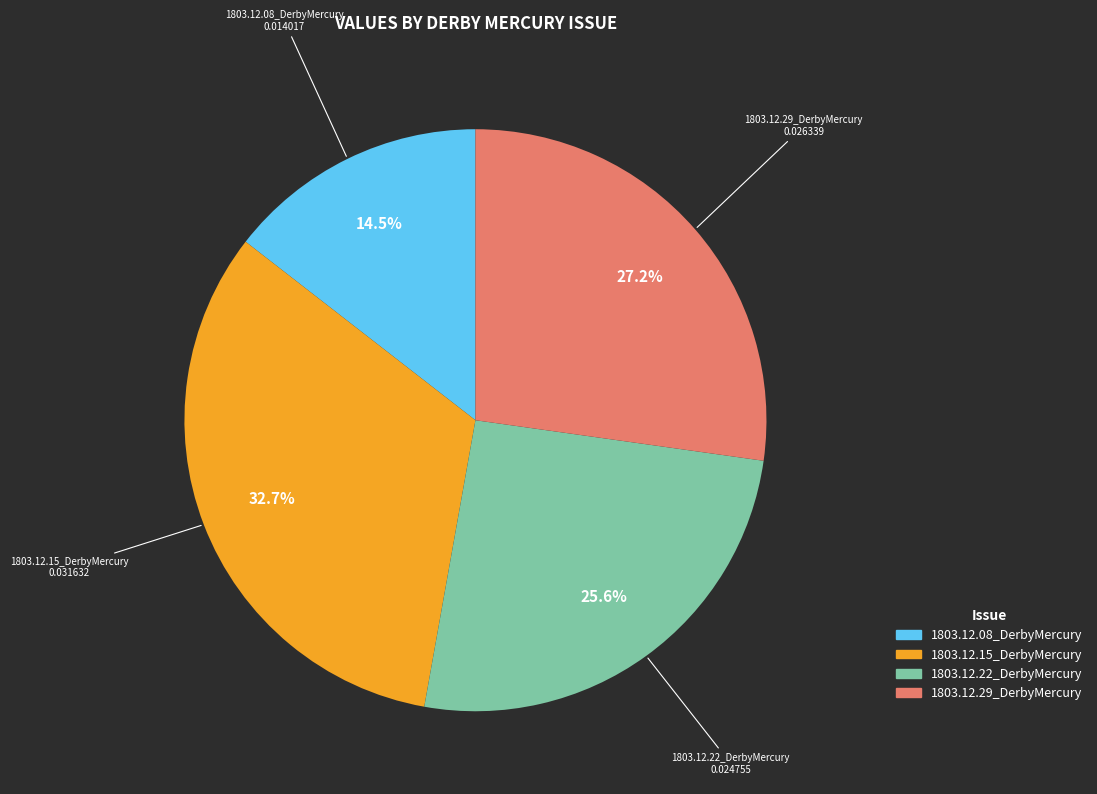

Which has a higher value, 1803.12.22_DerbyMercury or 1803.12.08_DerbyMercury?

1803.12.22_DerbyMercury